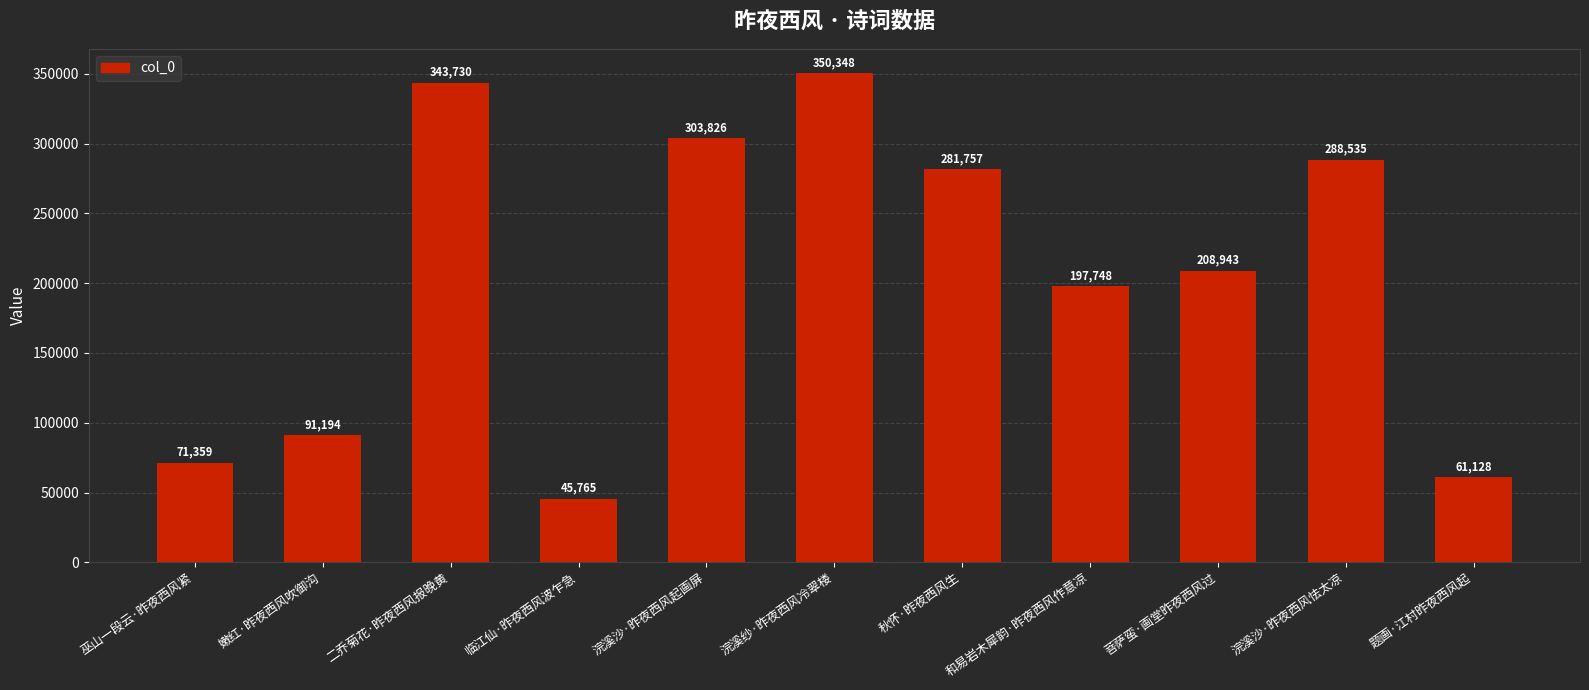

Approximately how many times larger is the value at 二乔菊花·昨夜西风报晚黄 compared to 题画·江村昨夜西风起?

5.6